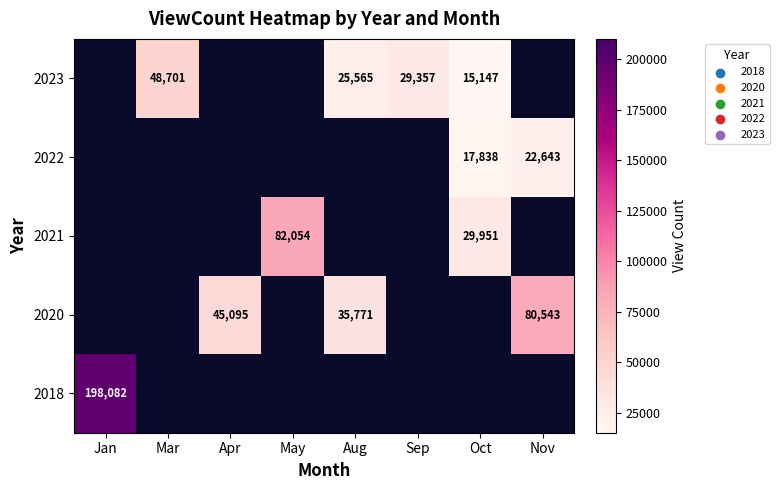

The 2023 series shows 29357 at Sep. True or false?

True